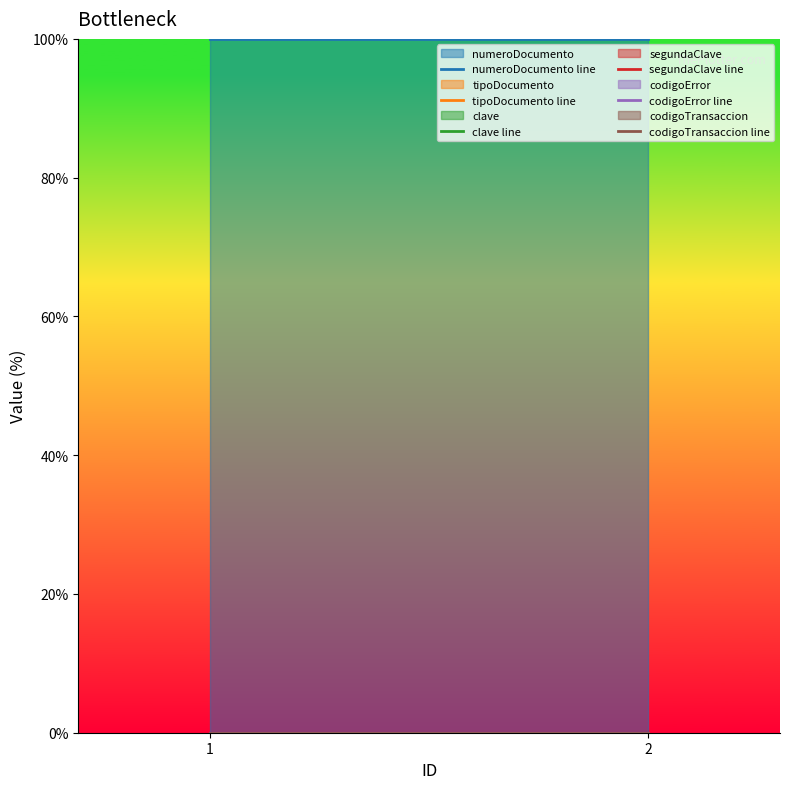

What is the greatest value displayed?

100.0